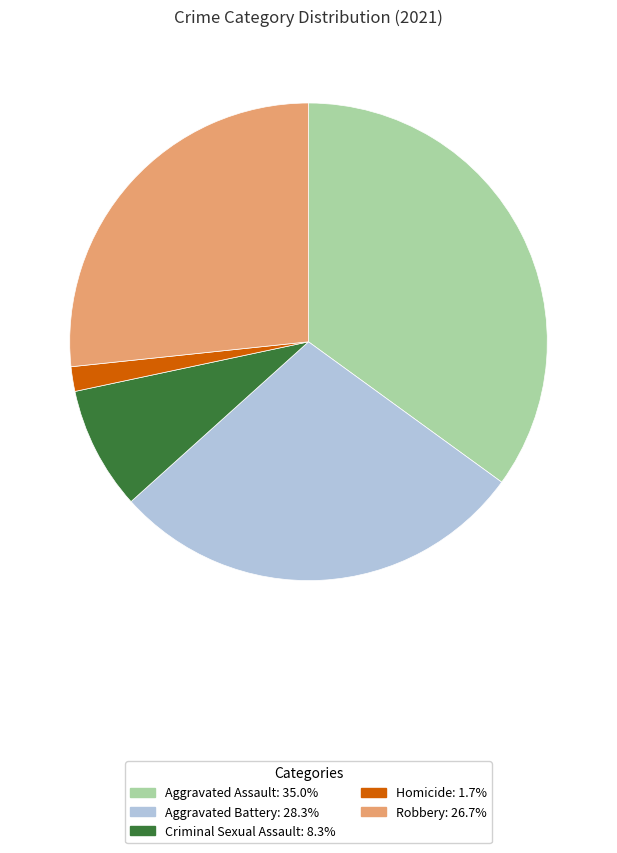

Rank the categories by value from highest to lowest.

Aggravated Assault, Aggravated Battery, Robbery, Criminal Sexual Assault, Homicide